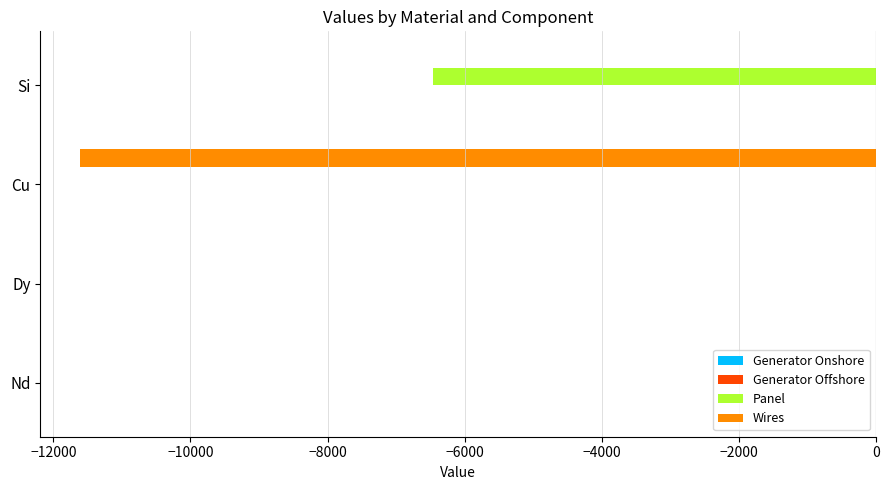

The value of Panel at Cu is 0.0. True or false?

True